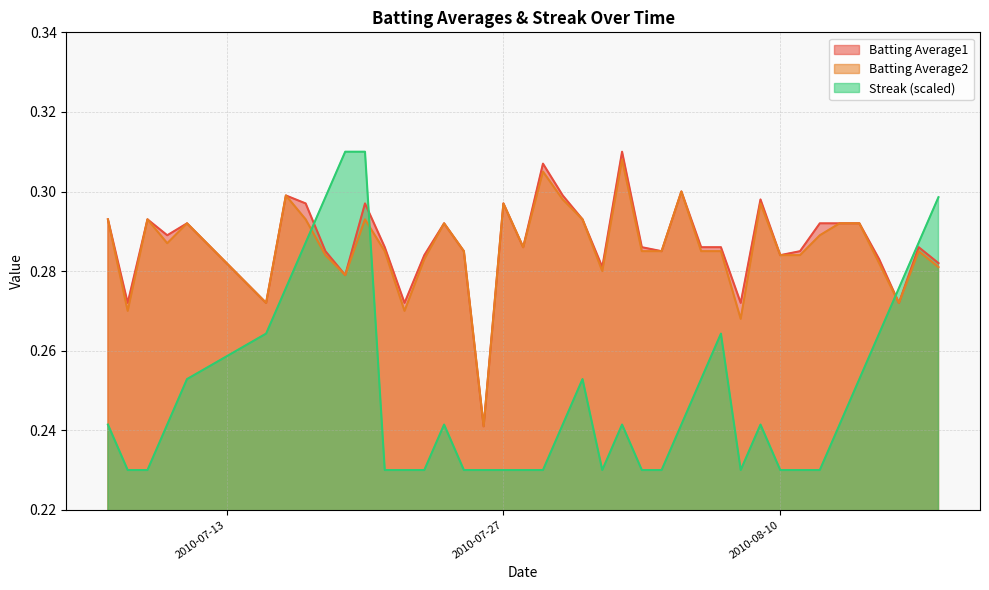

How many interior local valleys does the Batting Average1 series have?

12